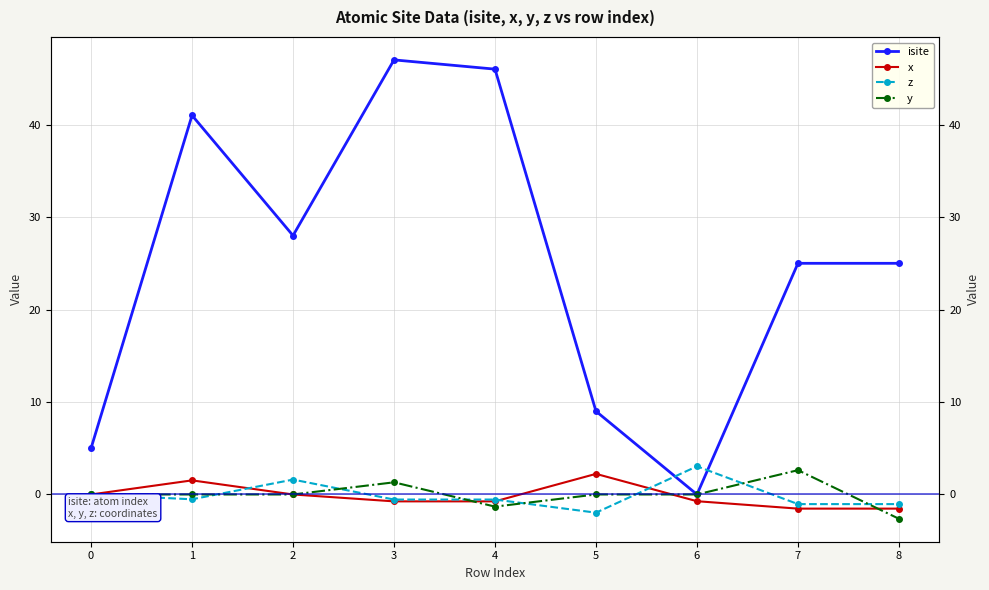

At which label does x reach its minimum?

7